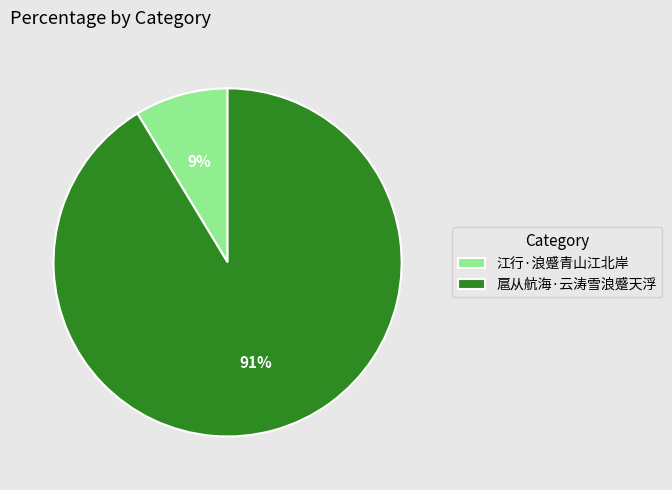

Which category accounts for the majority?

扈从航海·云涛雪浪蹙天浮